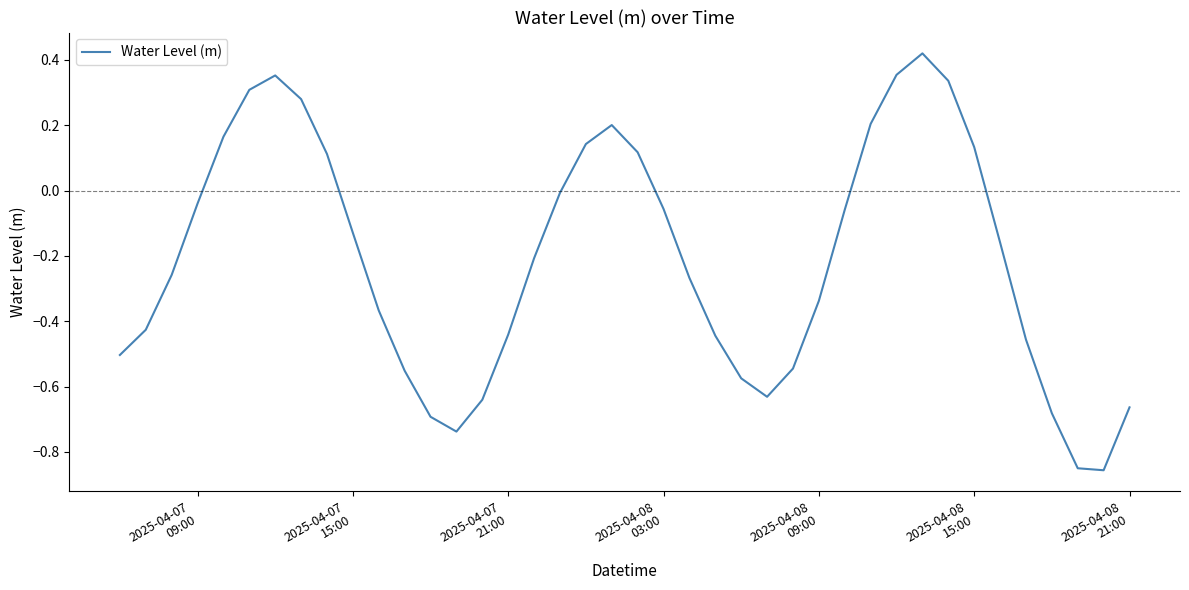

How many lines are shown in the chart?

1